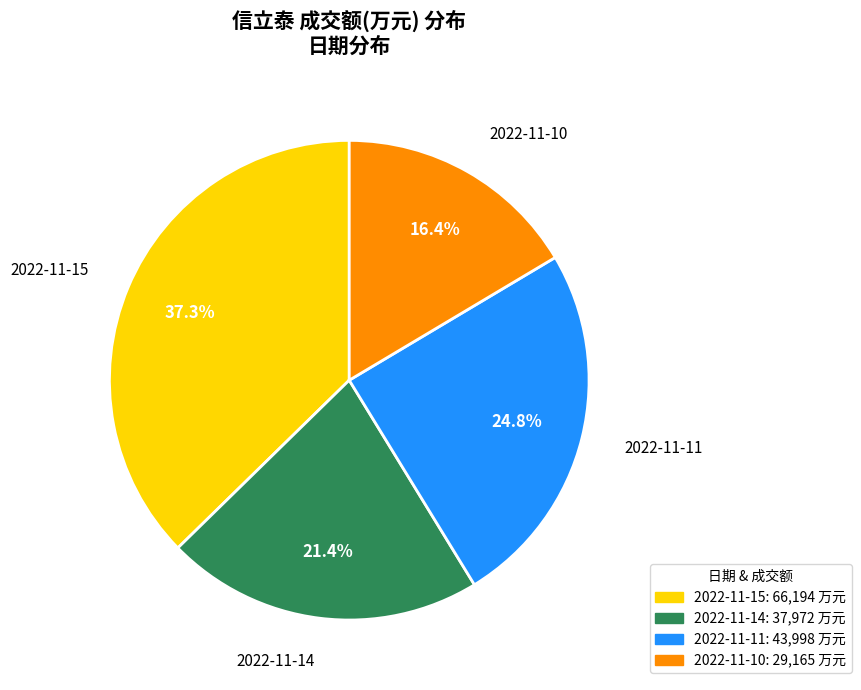

The 2022-11-10 slice represents 3% of the pie. True or false?

False